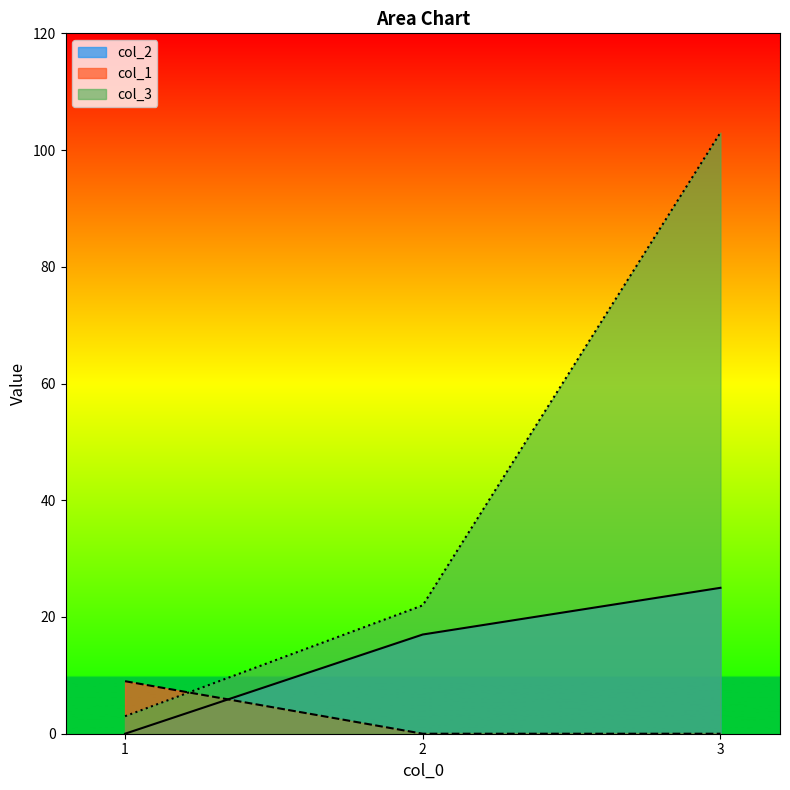

What is the difference between the col_3 values at 2 and 3?

81